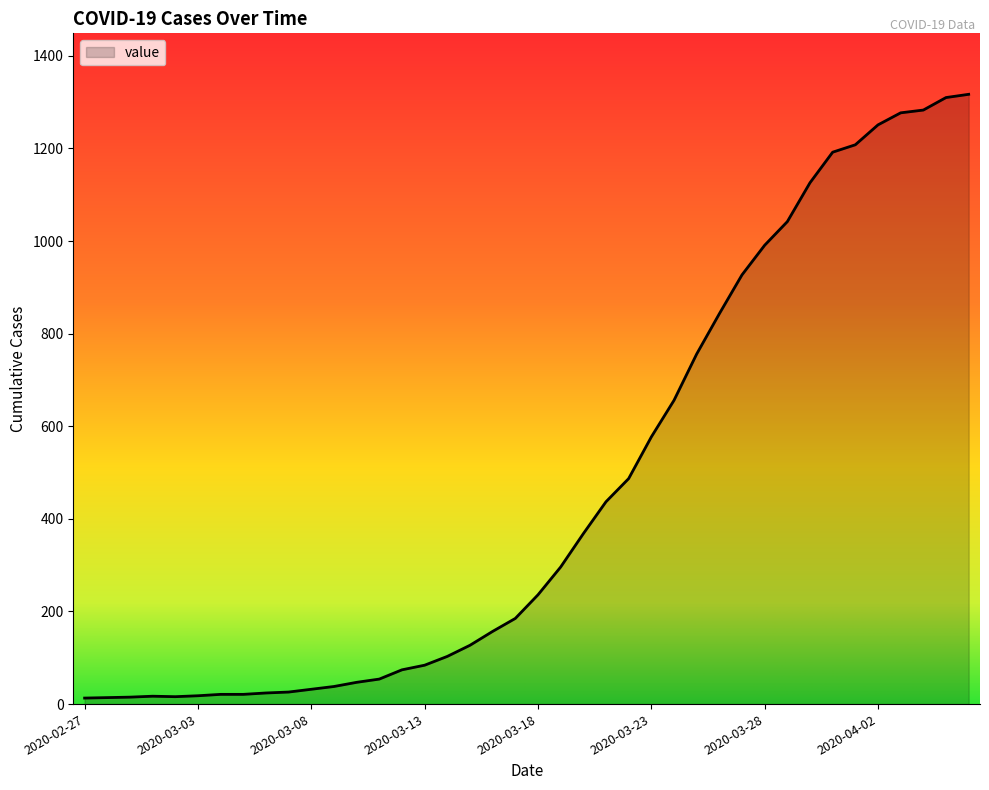

What is the difference between the maximum and minimum values?

1304